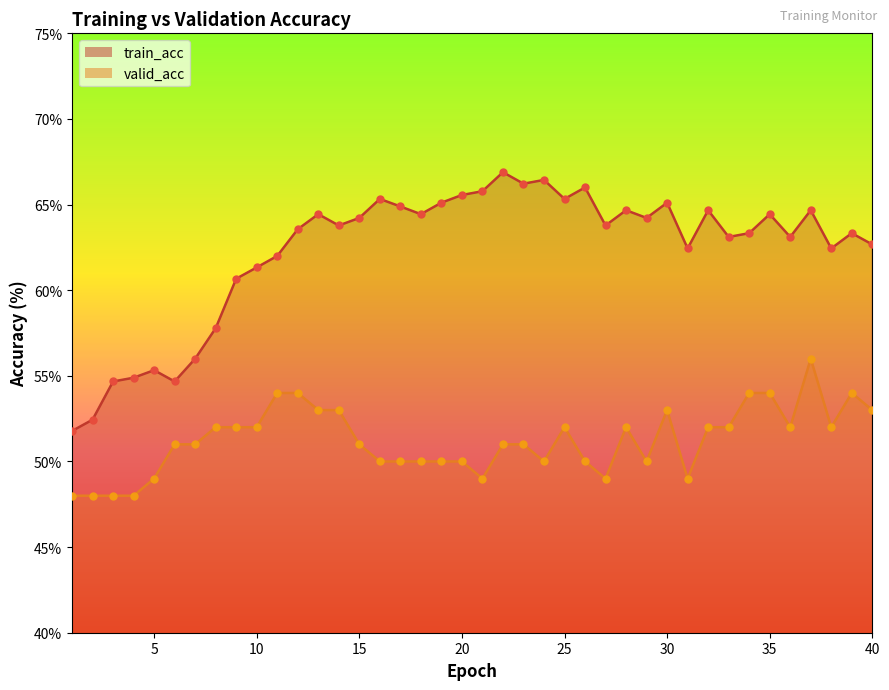

Which series reaches the minimum Y coordinate?

valid_acc